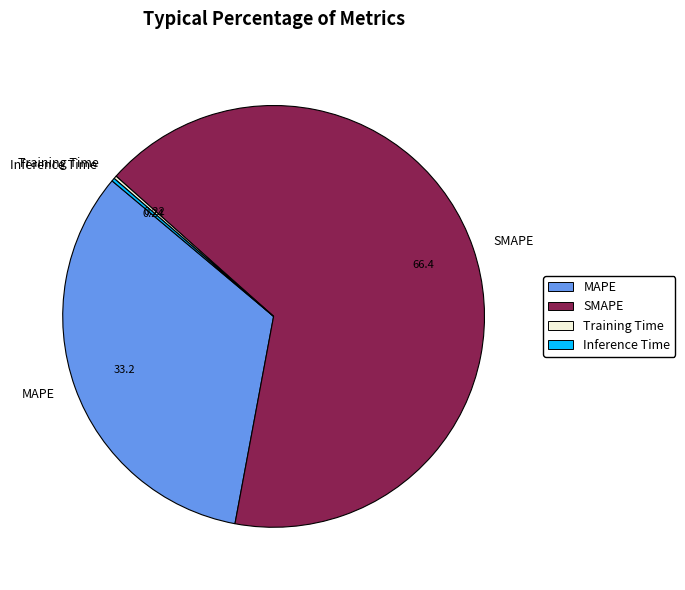

Does any single category account for the majority?

Yes